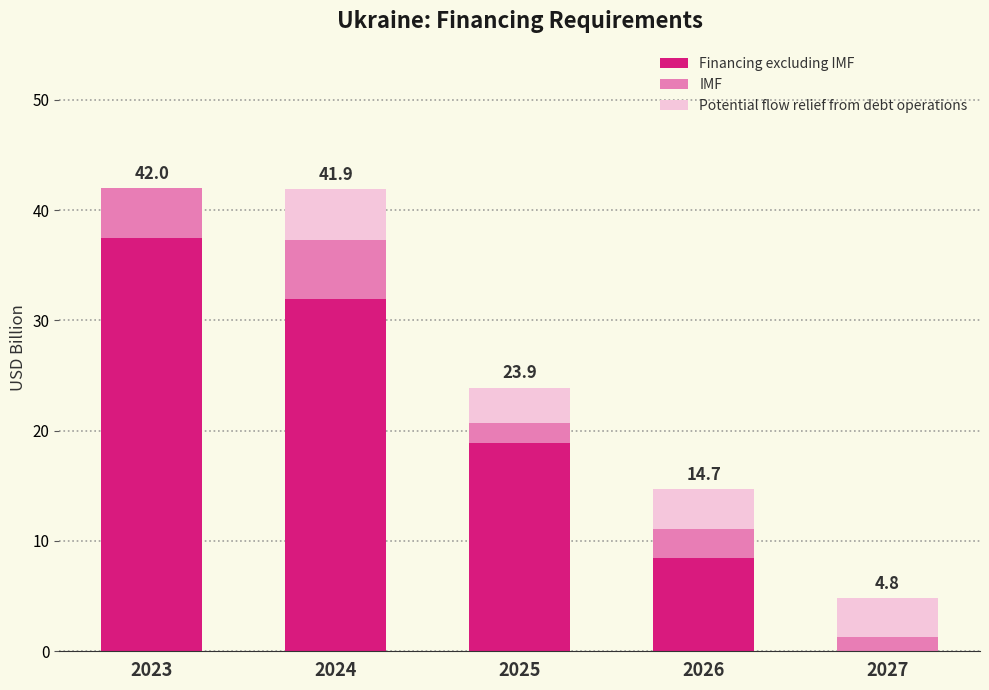

Count the number of categories in the chart.

5